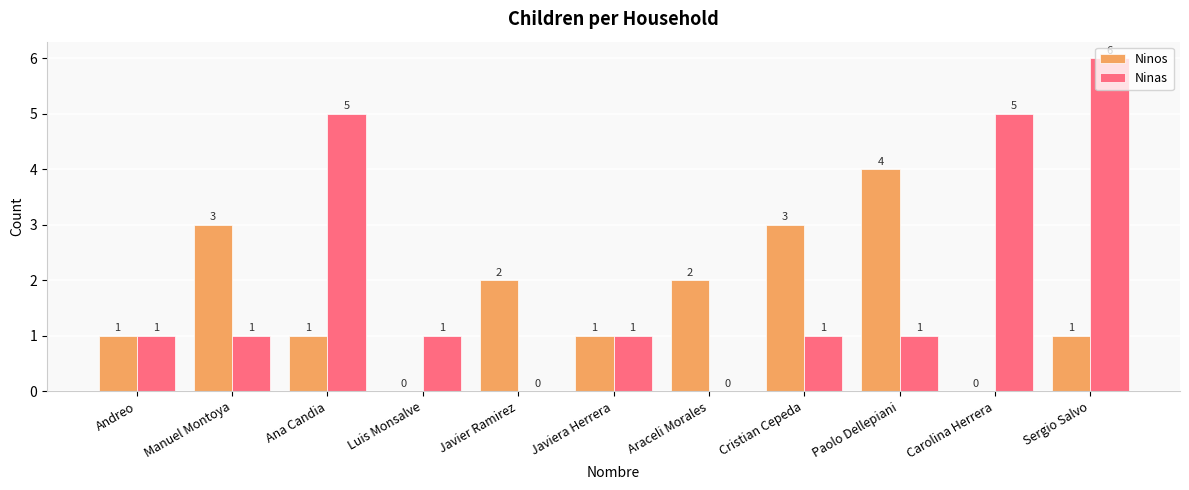

Which series has the widest spread of values?

Ninas